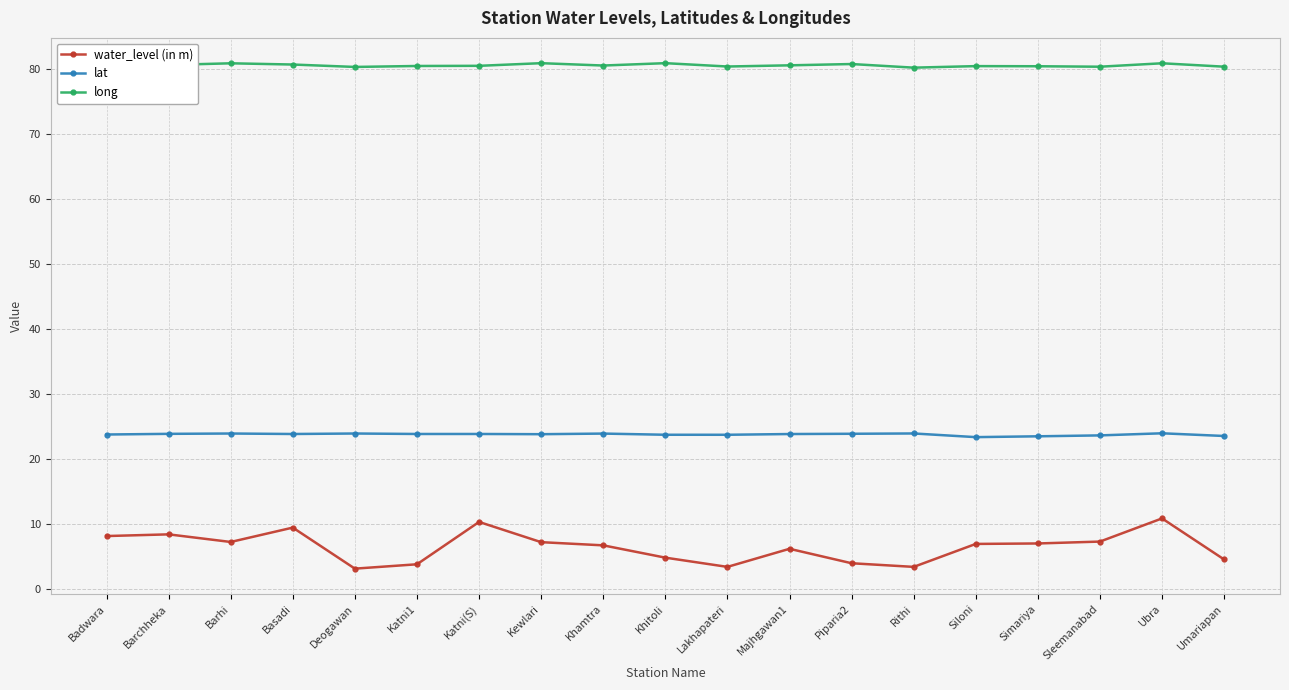

True or false: lat and water_level (in m) cross at least once.

False